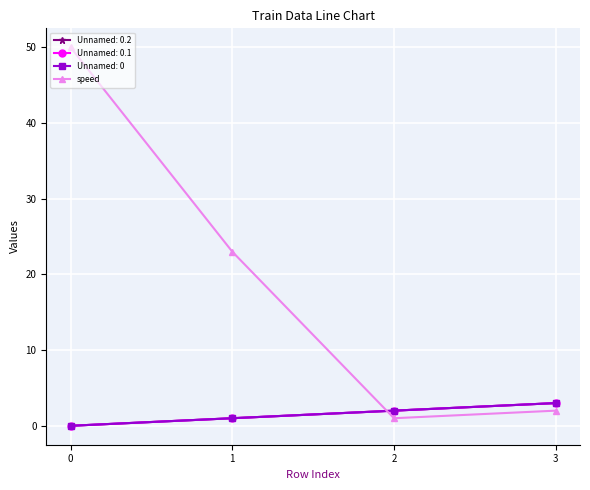

Count the number of categories in the chart.

4